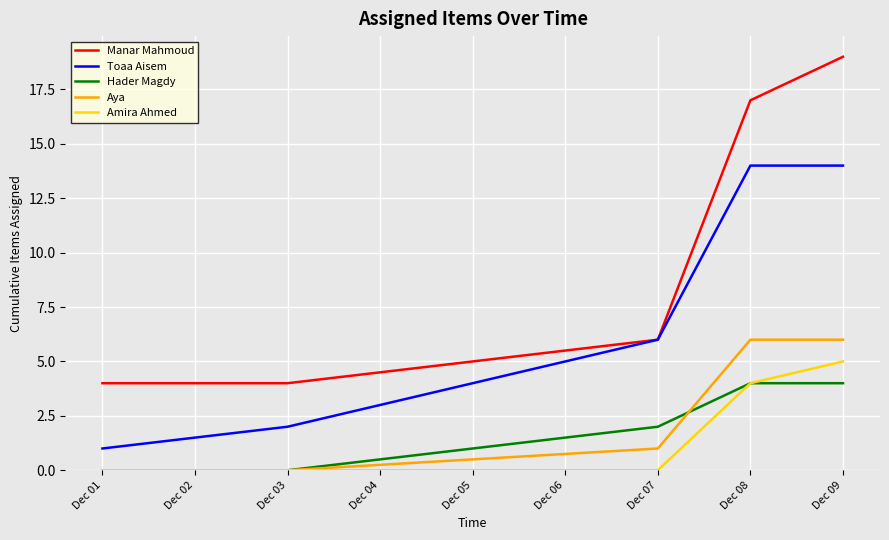

What is the total value across all series at Dec 09?

48